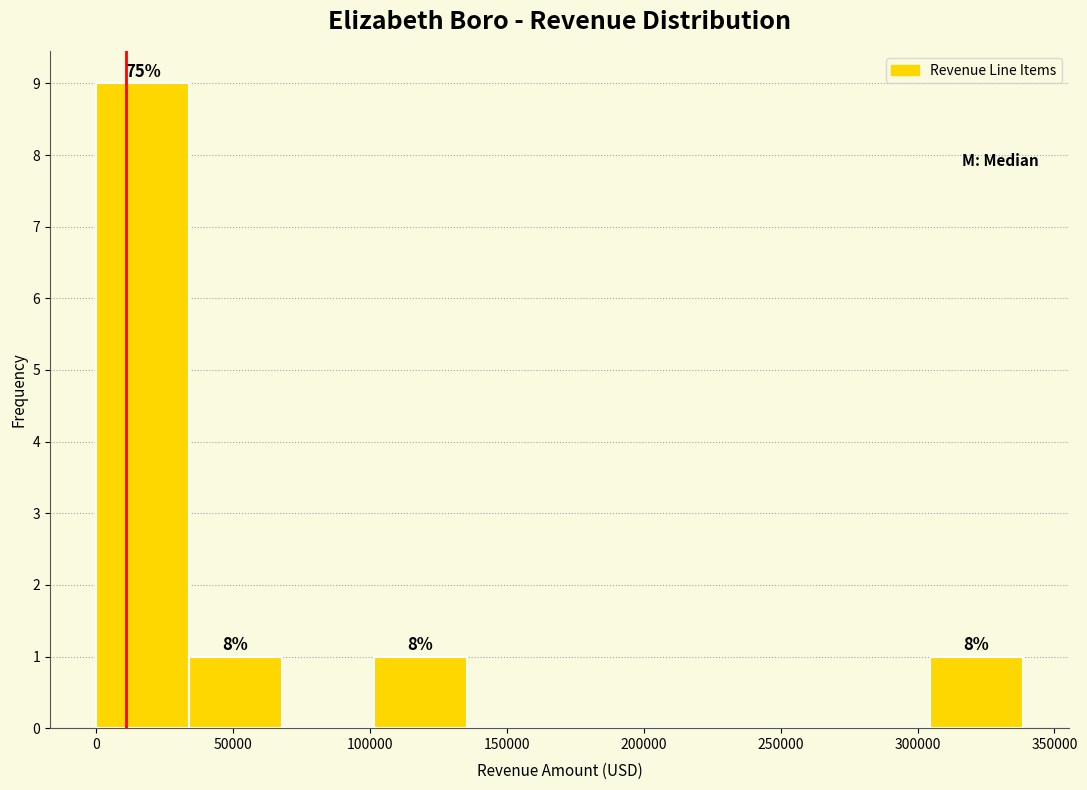

Which range on the x-axis has the tallest bar?

0 to 35000